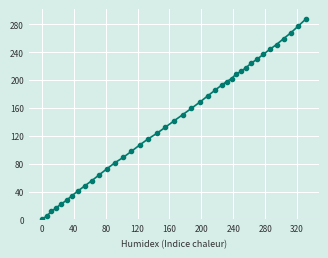

What is the maximum value shown in the chart?

287.4